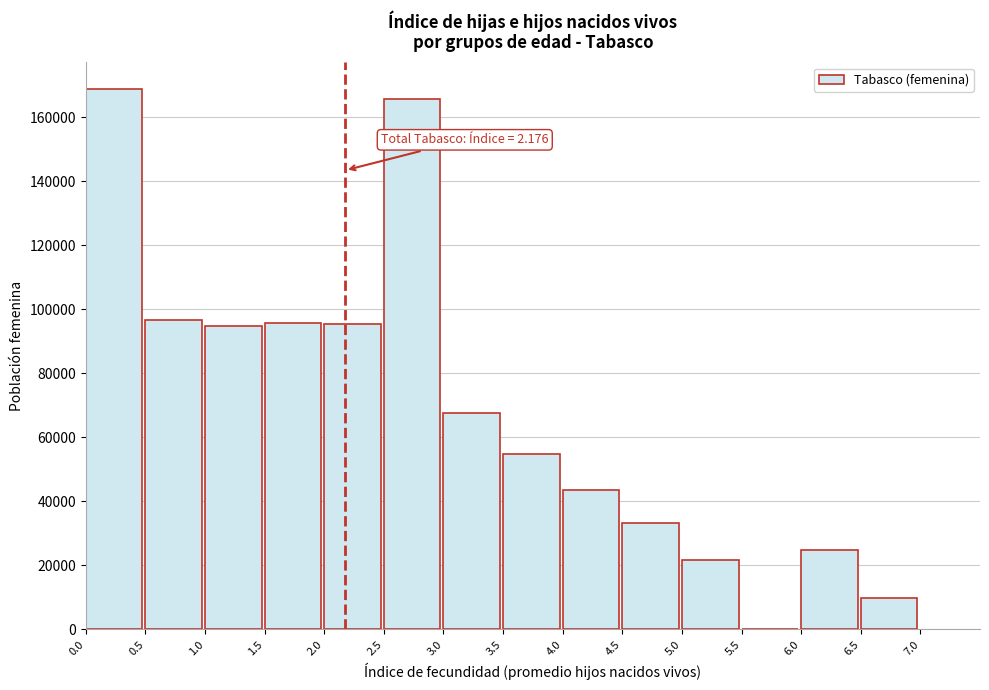

Which range on the x-axis has the tallest bar?

0.0 to 0.5